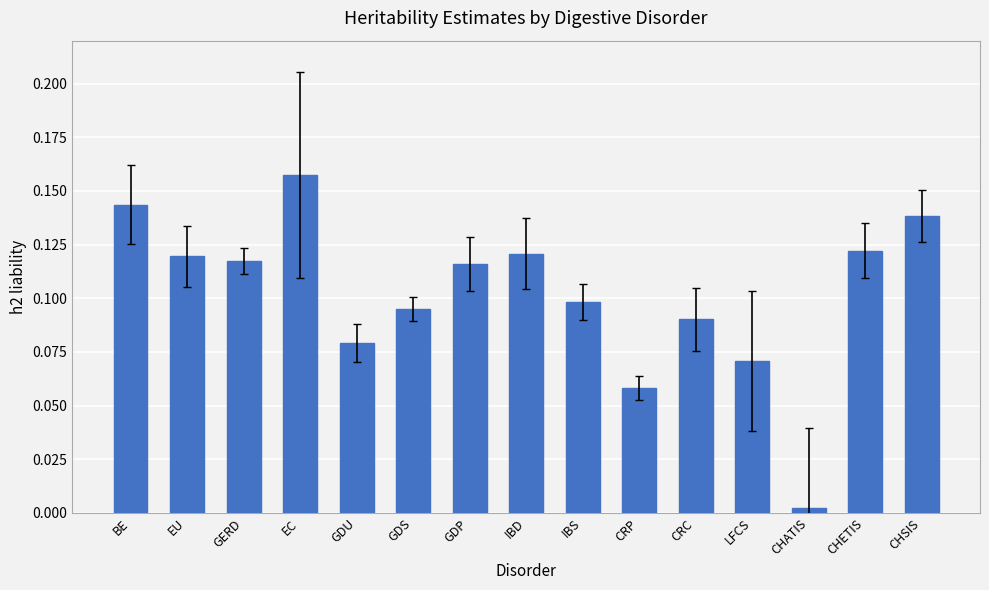

How many categories are shown in the chart?

15